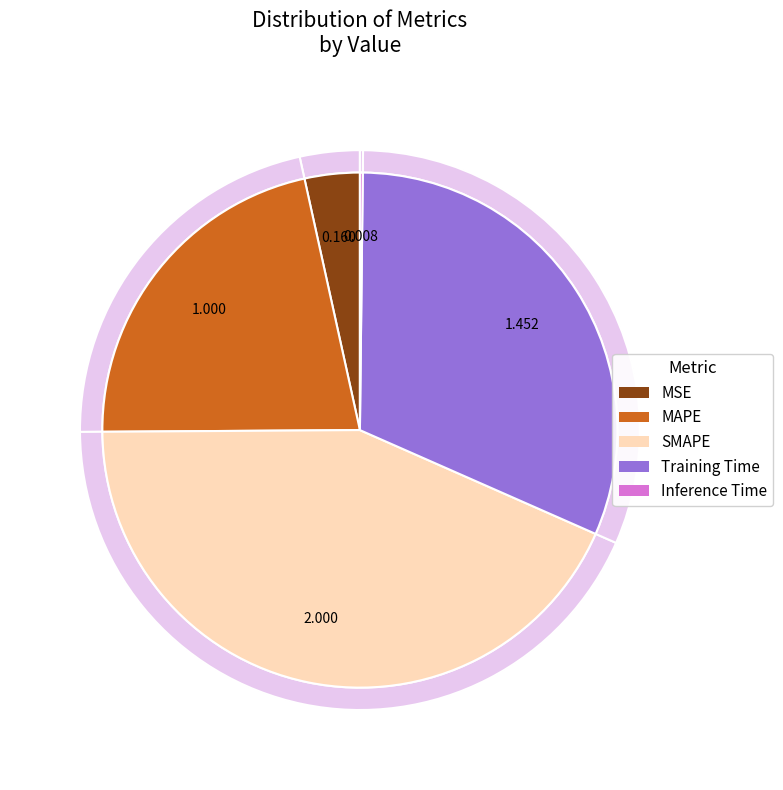

Rank the categories by value from lowest to highest.

Inference Time, MSE, MAPE, Training Time, SMAPE